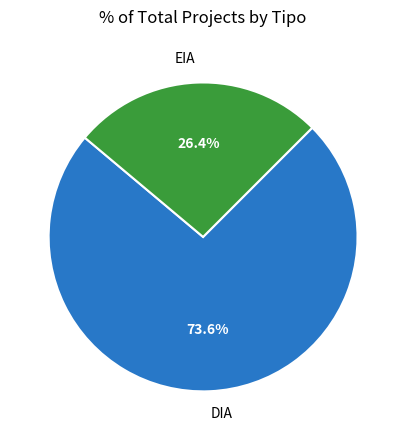

What percentage is the EIA slice, to the nearest percent?

26%